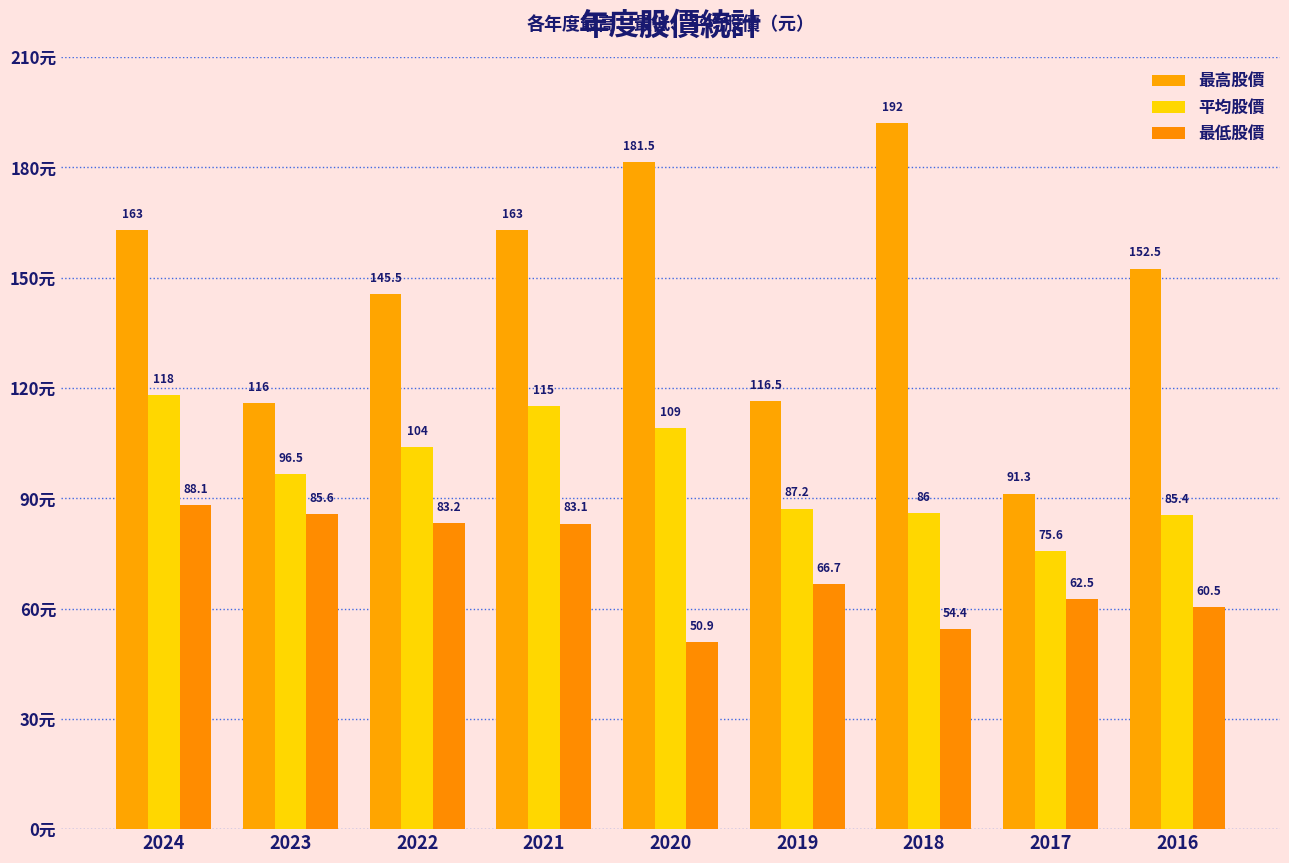

What is the value of the 最高股價 bar at the 3rd from the left?

145.5